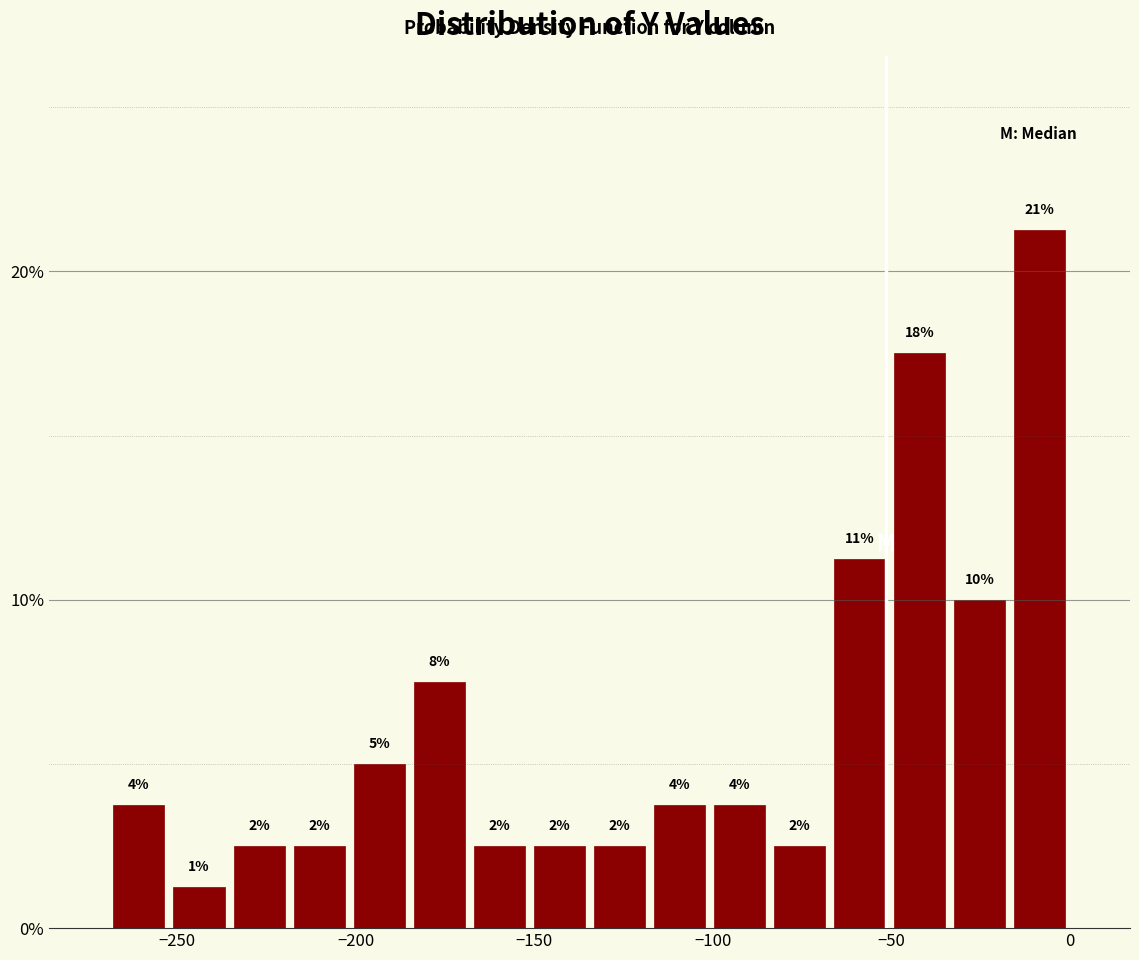

Around what value on the x-axis is the tallest bar? Give the approximate position of its centre, as read against the axis.

-10